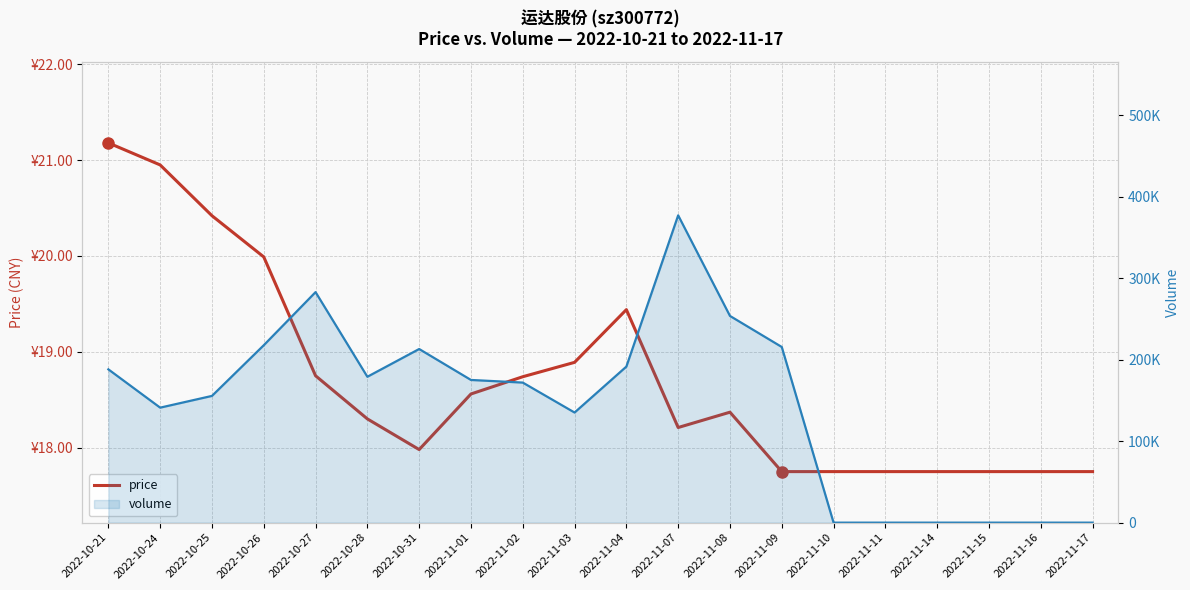

What are all the series names shown in the legend?

price, volume